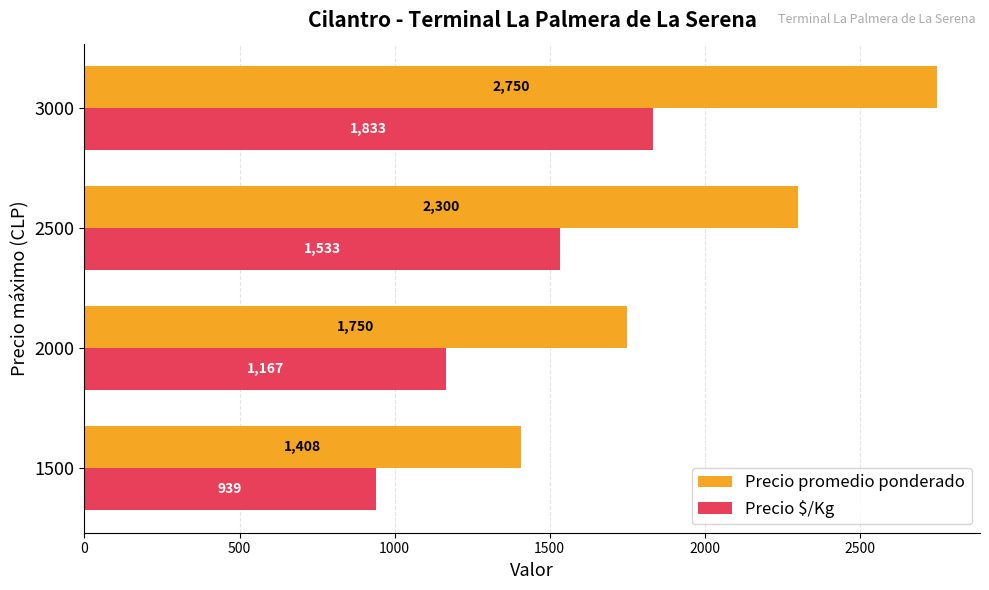

What is the difference between the maximum and minimum values in the Precio promedio ponderado series?

1342